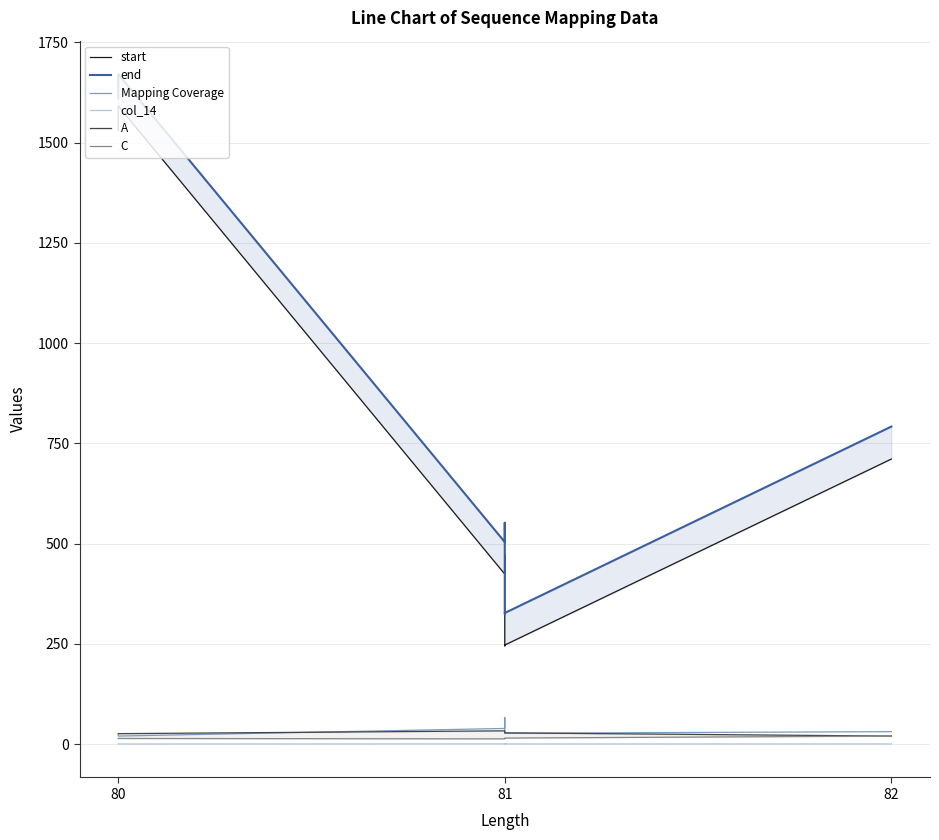

True or false: end has more than 1 interior local peaks.

True